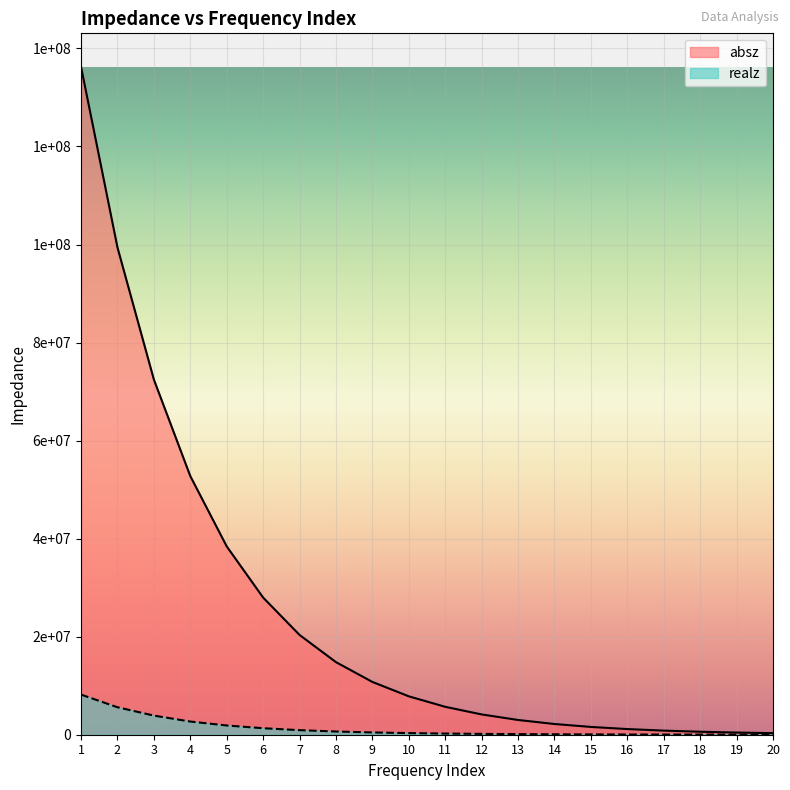

Which has a higher value, 19 or 14?

14